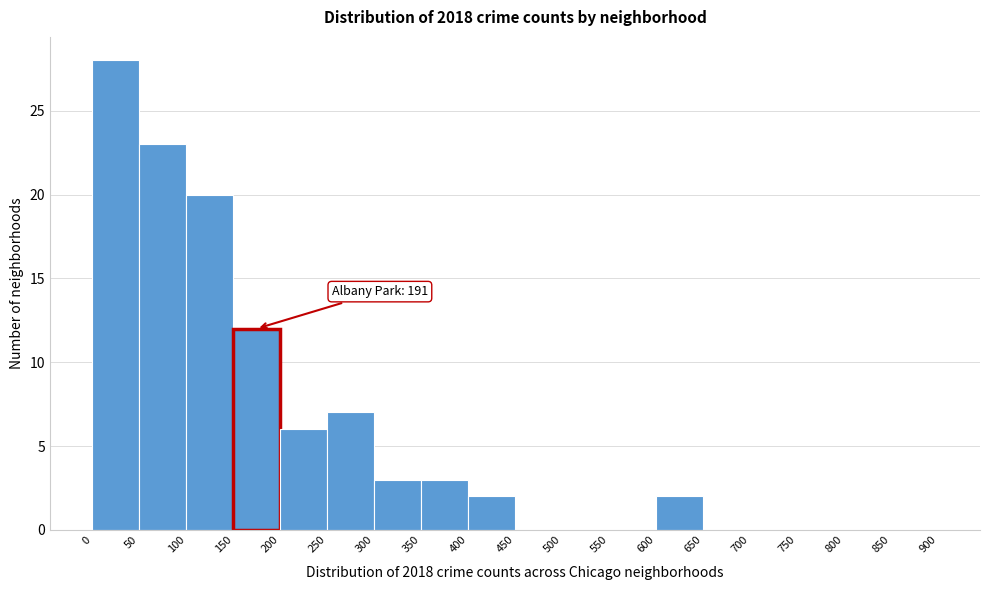

Over which range of the x-axis is the bar tallest?

0 to 50